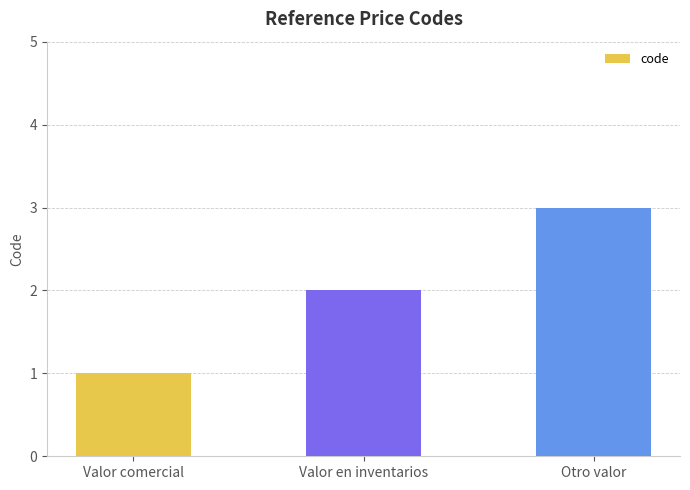

What is the difference between the maximum and minimum values?

2